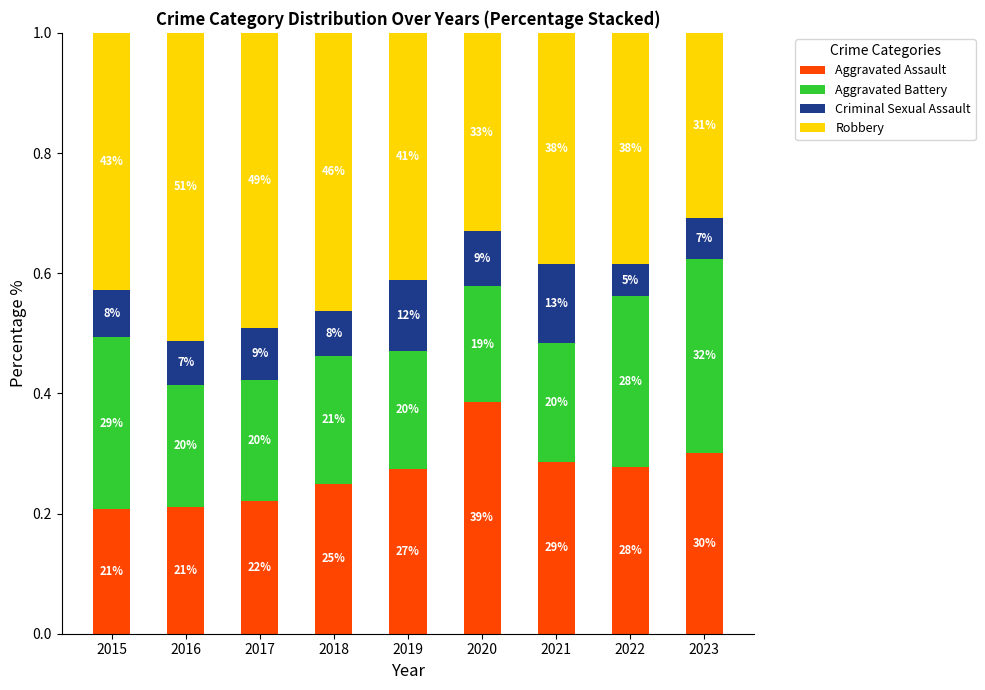

What are all the series names shown in the legend?

Aggravated Assault, Aggravated Battery, Criminal Sexual Assault, Robbery